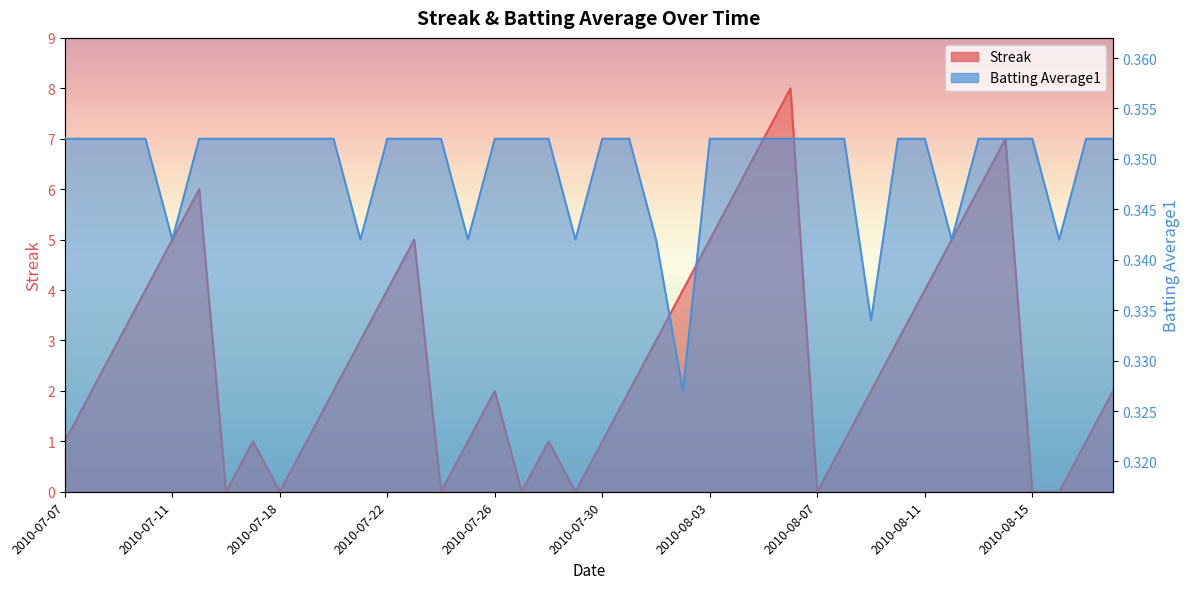

What is the greatest value displayed?

8.0